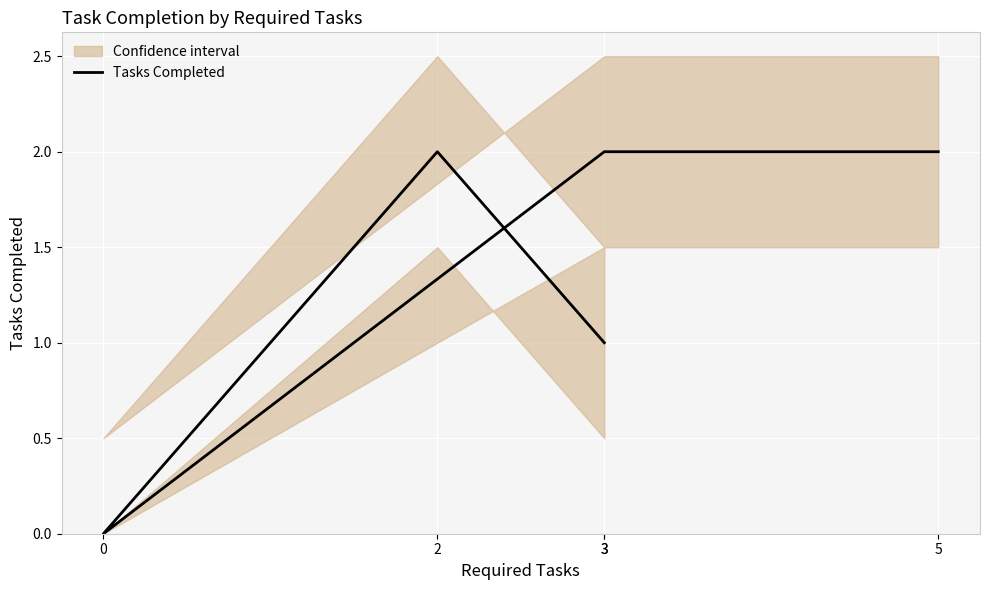

What is the change in value from 0 to 5?

+2